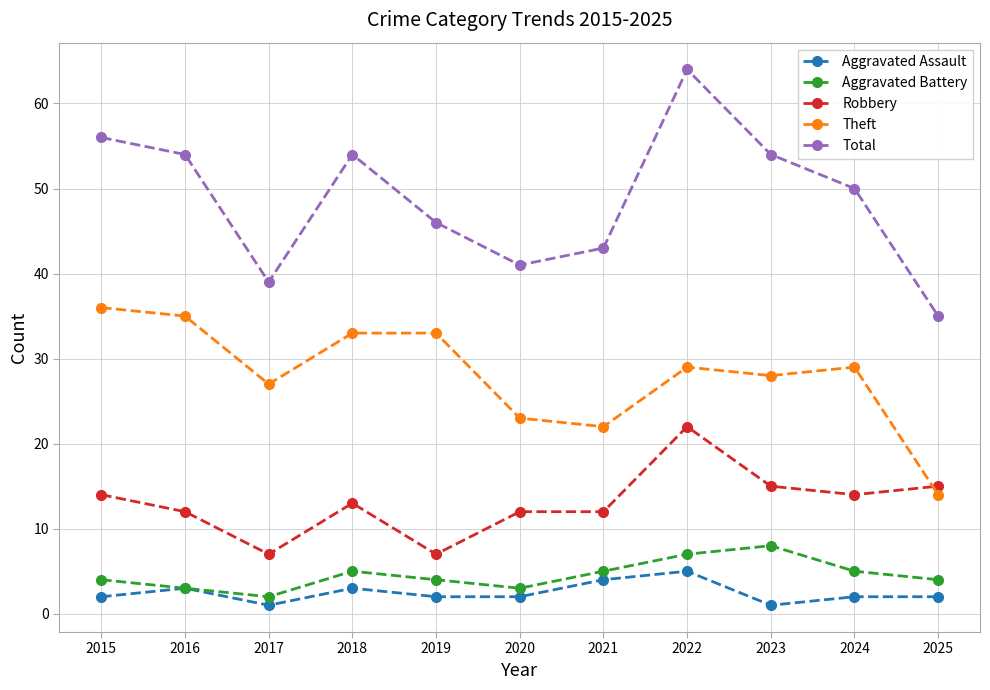

How many interior local peaks does the Total series have?

2